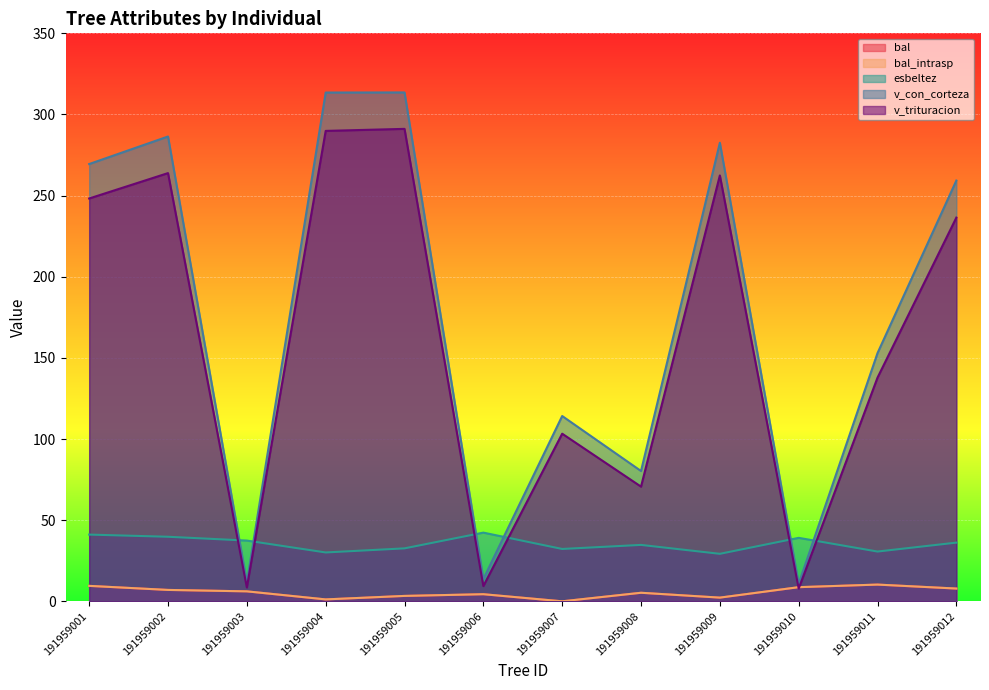

Which category has the lowest value in the bal series?

191959007